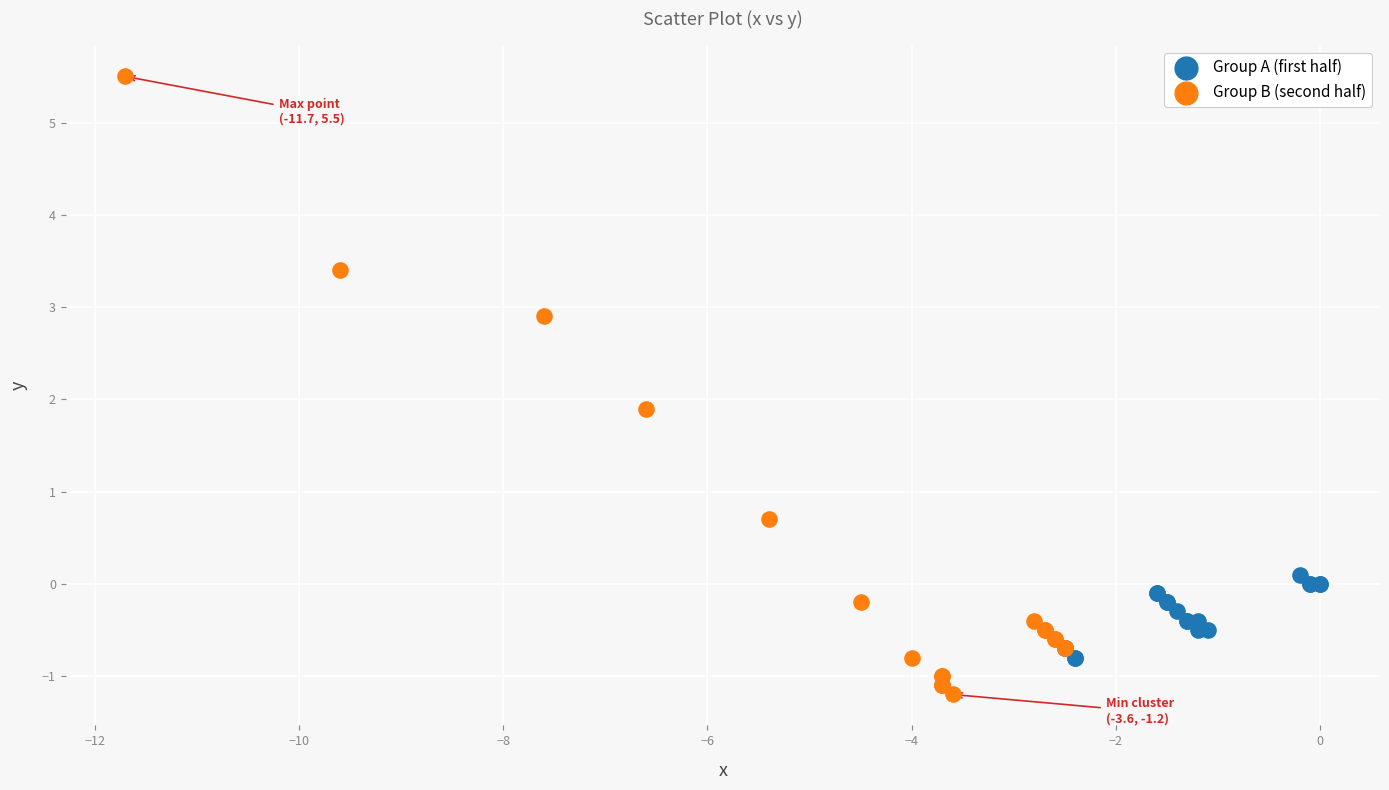

Which series has the largest Y range (max minus min)?

Group B (second half)